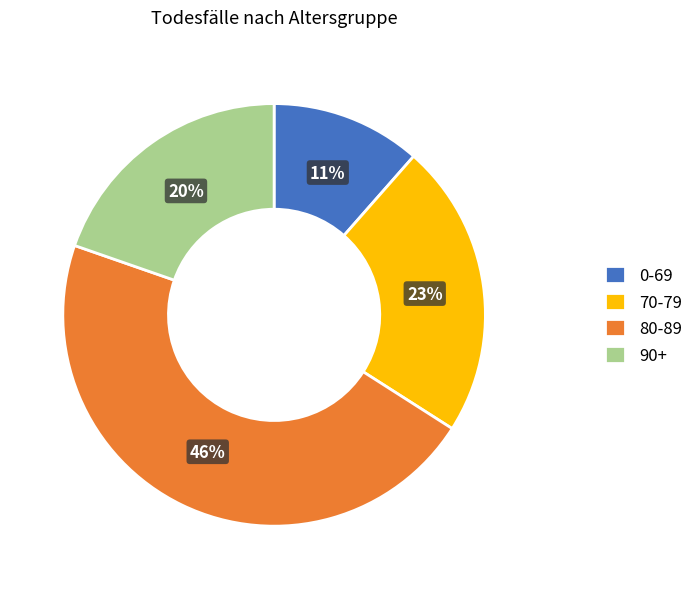

Approximately how many times larger is the value at 70-79 compared to 90+?

1.1